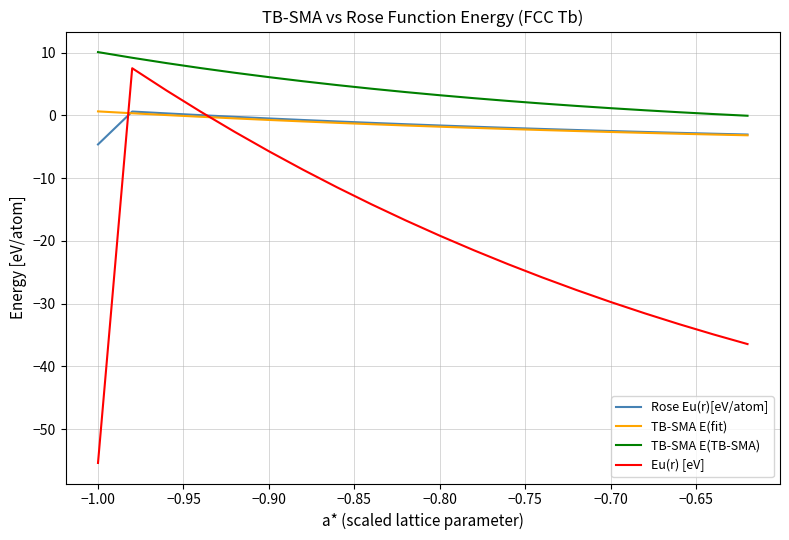

Which series has the largest range (max minus min)?

Eu(r) [eV]